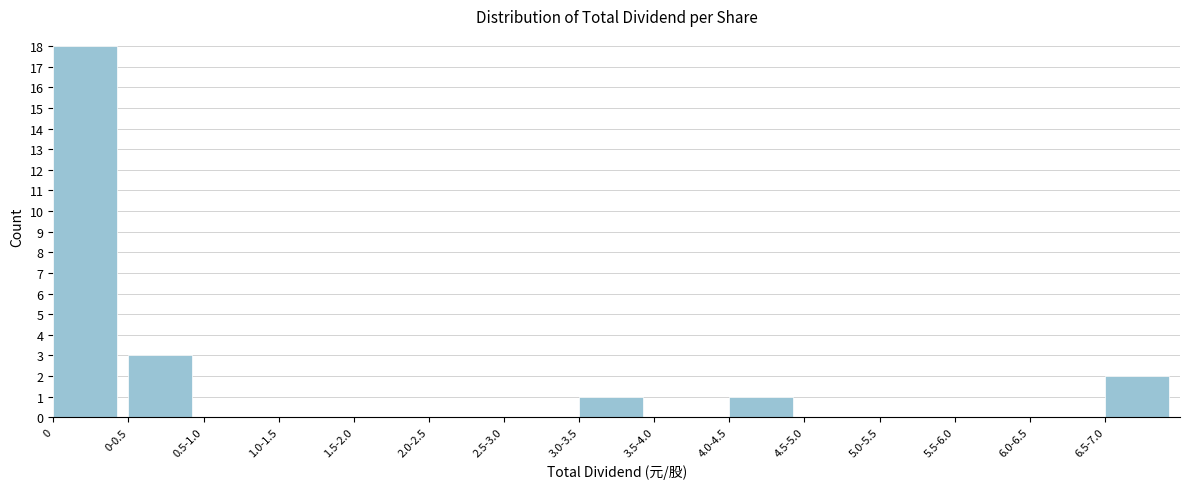

Reading left to right, what are all the values shown in this chart?

0=18	0-0.5=3	0.5-1.0=0	1.0-1.5=0	1.5-2.0=0	2.0-2.5=0	2.5-3.0=0	3.0-3.5=1	3.5-4.0=0	4.0-4.5=1	4.5-5.0=0	5.0-5.5=0	5.5-6.0=0	6.0-6.5=0	6.5-7.0=2